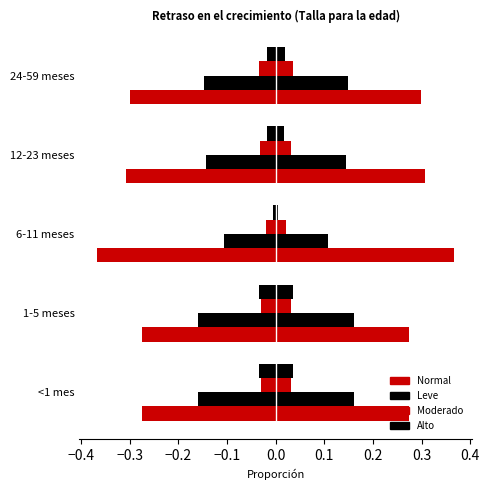

Which series has the widest spread of values?

Normal